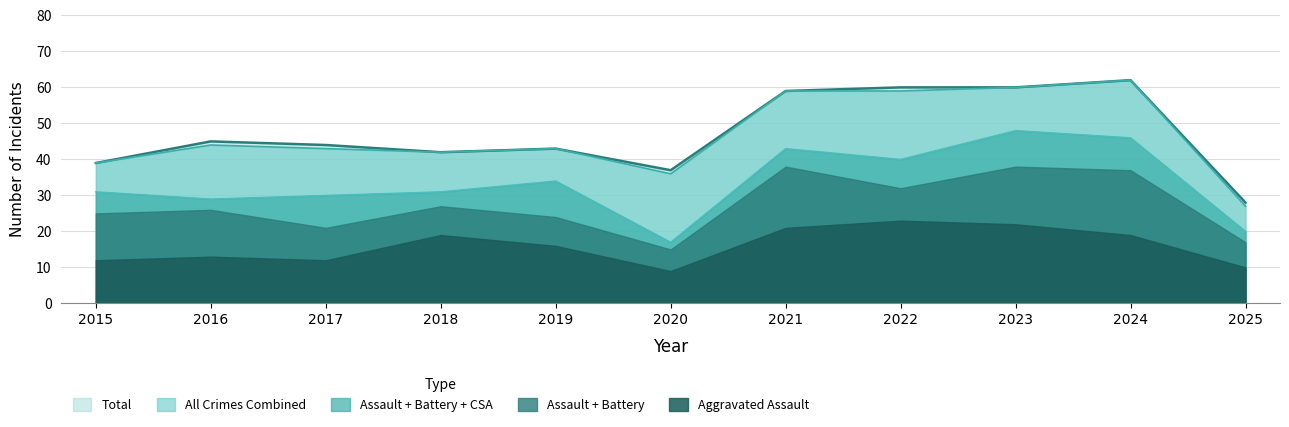

Count the number of categories in the chart.

11